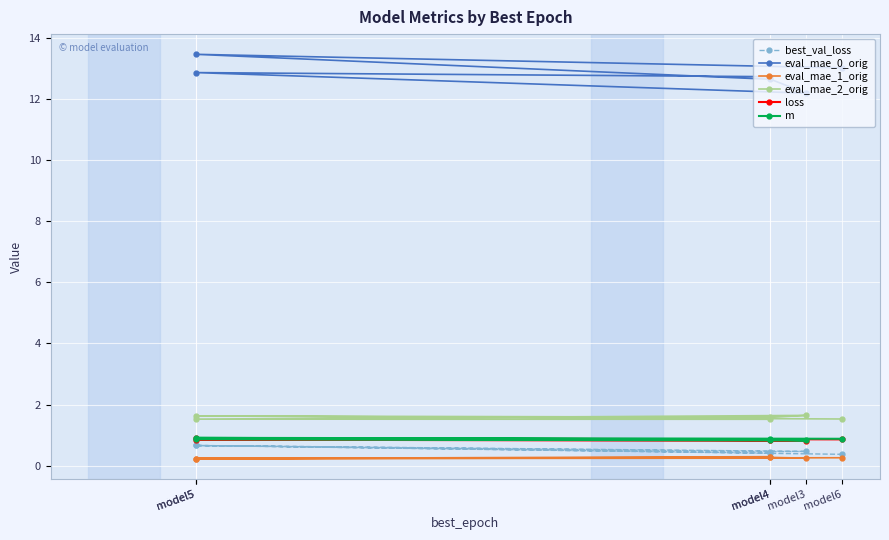

Reading right to left, what are all the values shown in this chart?

best_val_loss: 0.4	0.7	0.5	0.5	0.7	0.4
eval_mae_0_orig: 13.0	13.5	12.6	12.2	12.9	12.7
eval_mae_1_orig: 0.3	0.2	0.3	0.2	0.2	0.3
eval_mae_2_orig: 1.5	1.6	1.6	1.6	1.5	1.5
loss: 0.9	0.9	0.8	0.8	0.9	0.8
m: 0.9	0.9	0.9	0.8	0.9	0.9